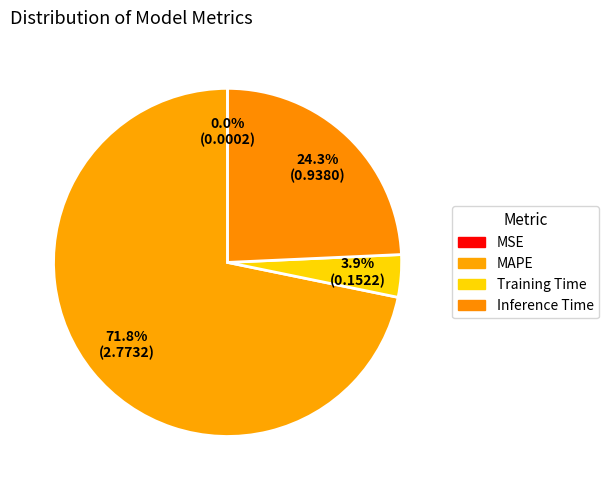

Which slice is the smallest?

MSE